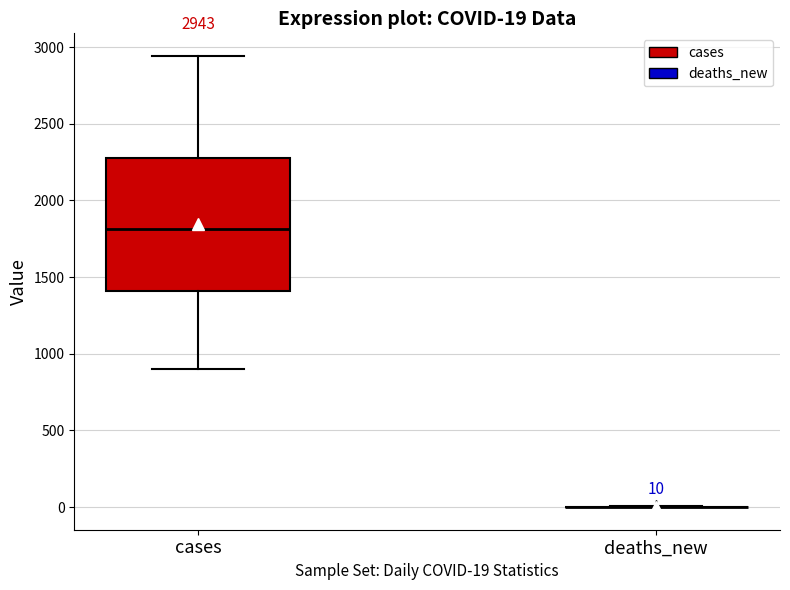

Comparing the boxes themselves (not the whiskers), which one is the tallest?

cases